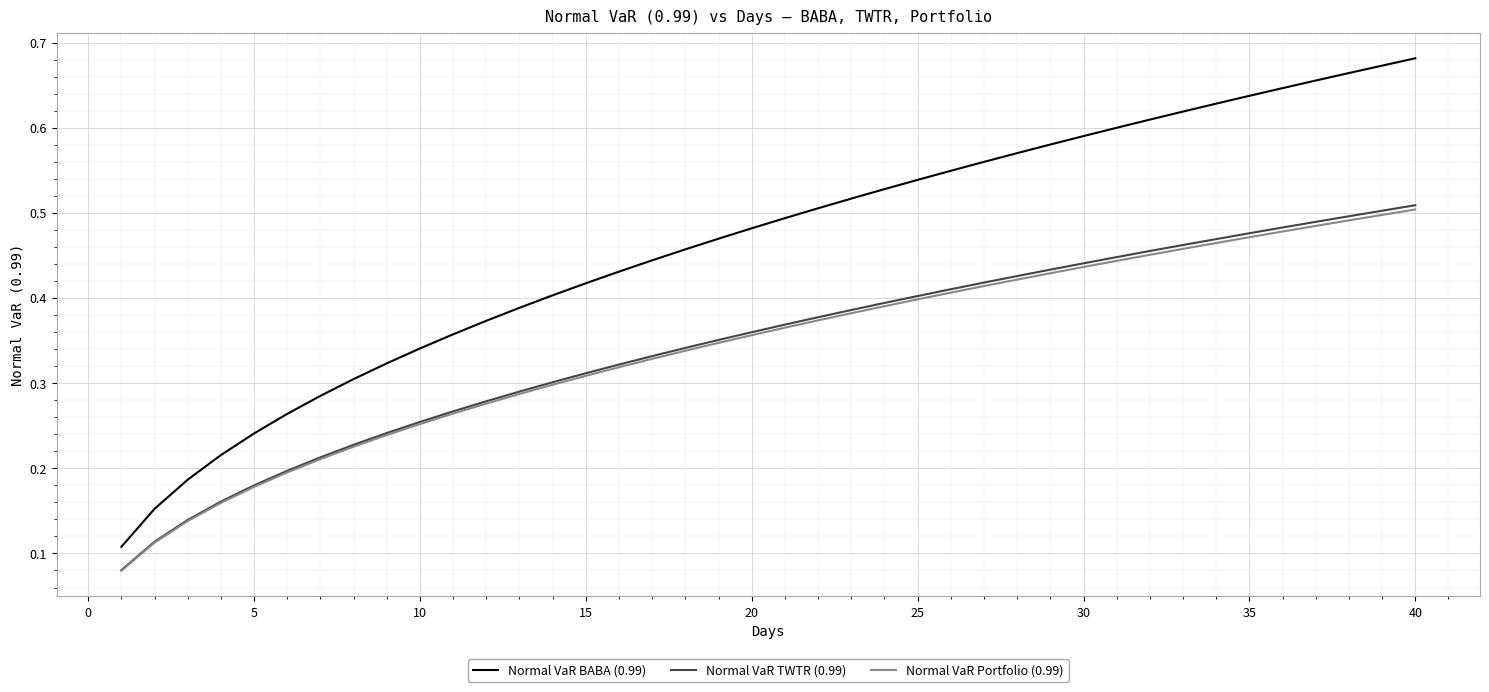

Which series has the largest total across all categories?

Normal VaR BABA (0.99)